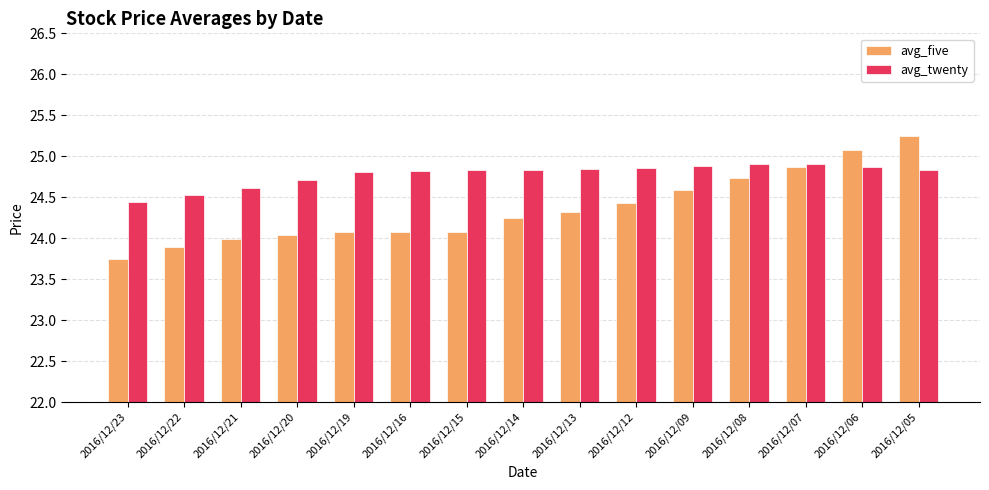

Are the bars horizontal?

No